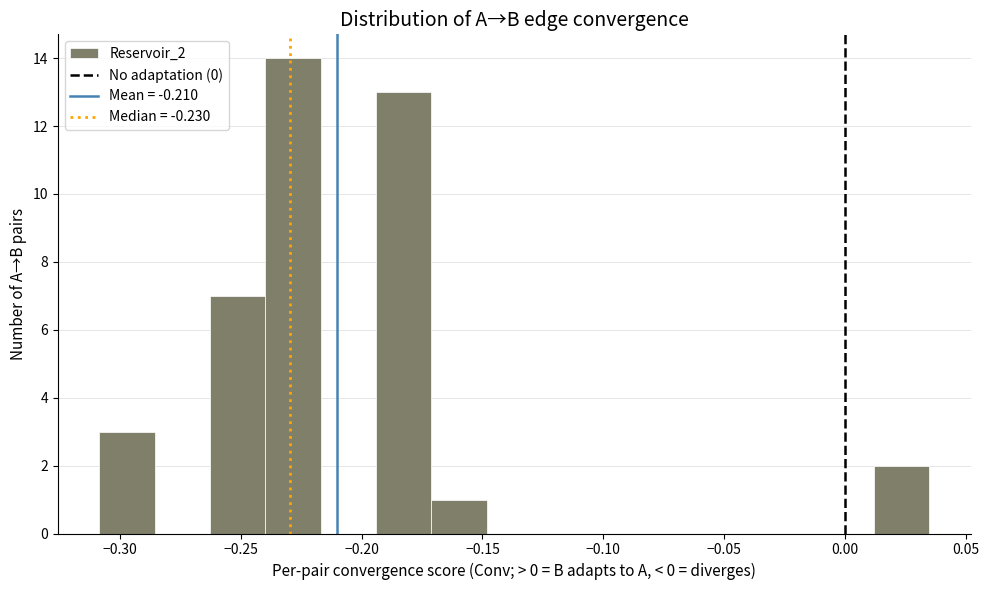

Which range on the x-axis has the tallest bar?

-0.240 to -0.215